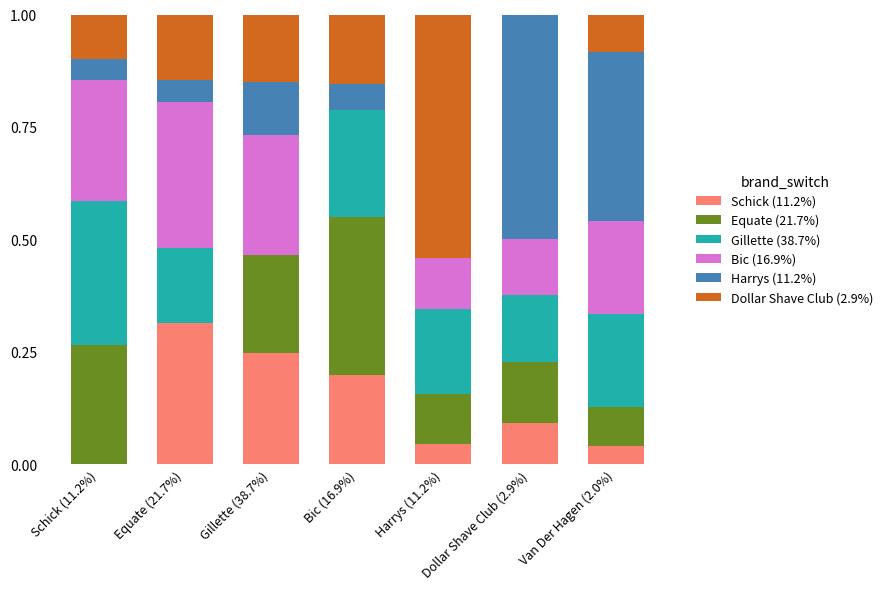

What is the total value across all series at Equate (21.7%)?

1.0